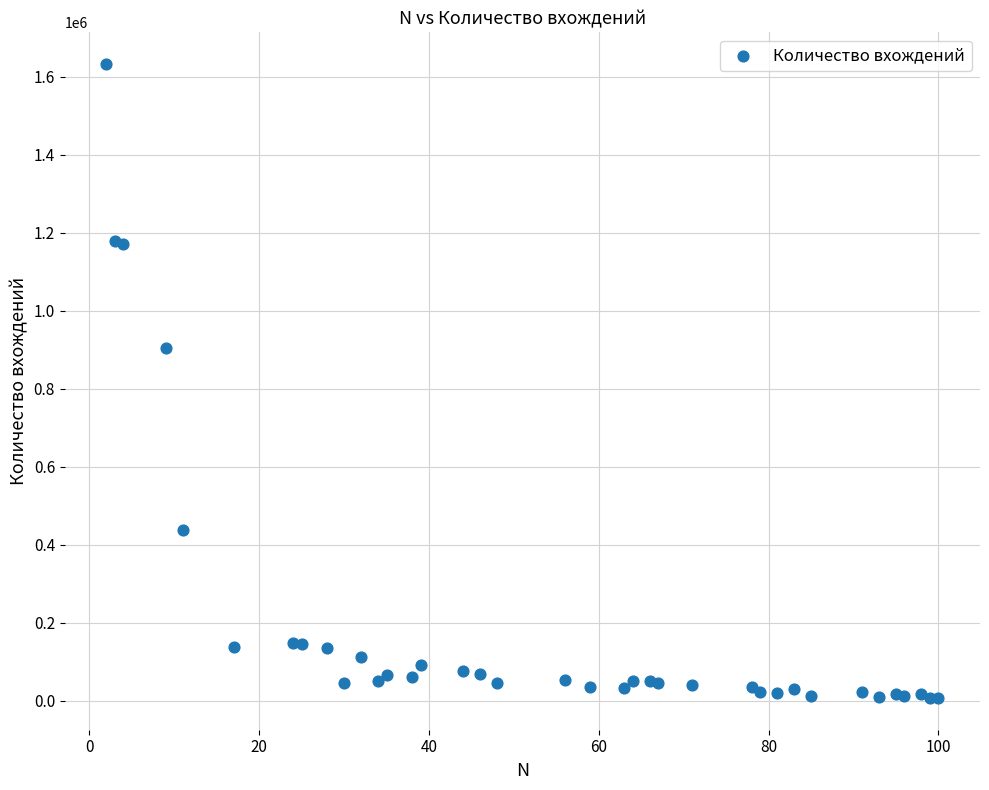

What Y value in the scatter plot is closest to 819212?

903552